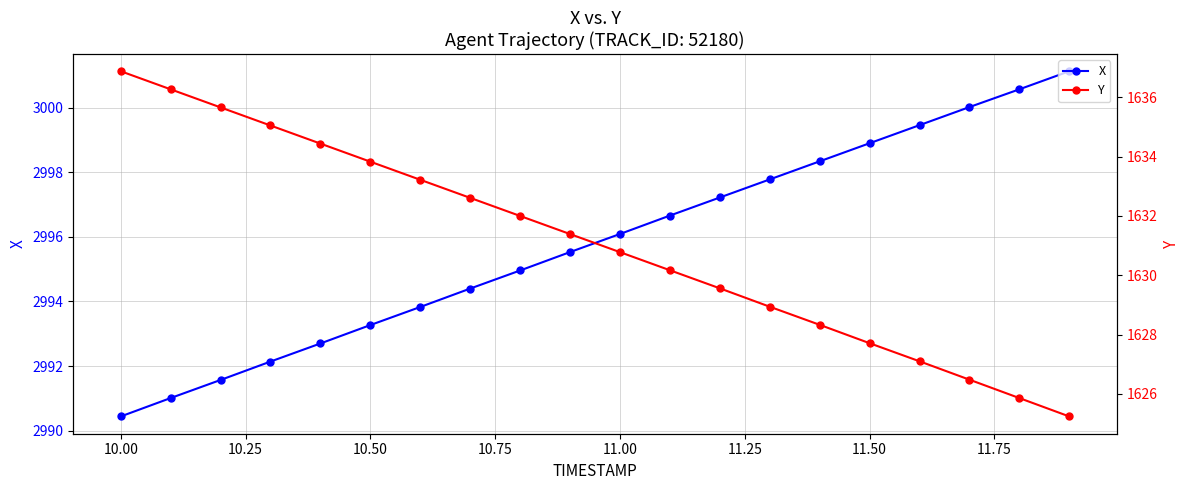

What is the maximum value for X?

3001.1